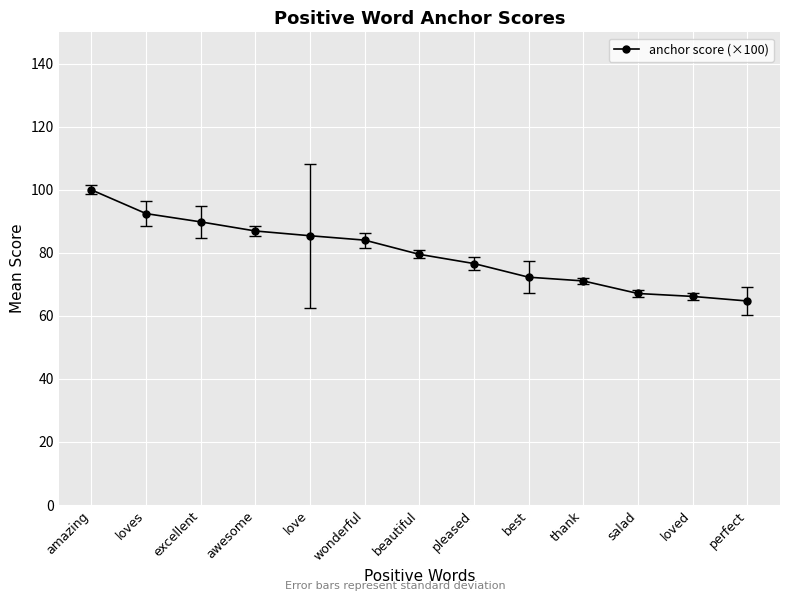

The chart shows a value of 134.9 at beautiful. True or false?

False